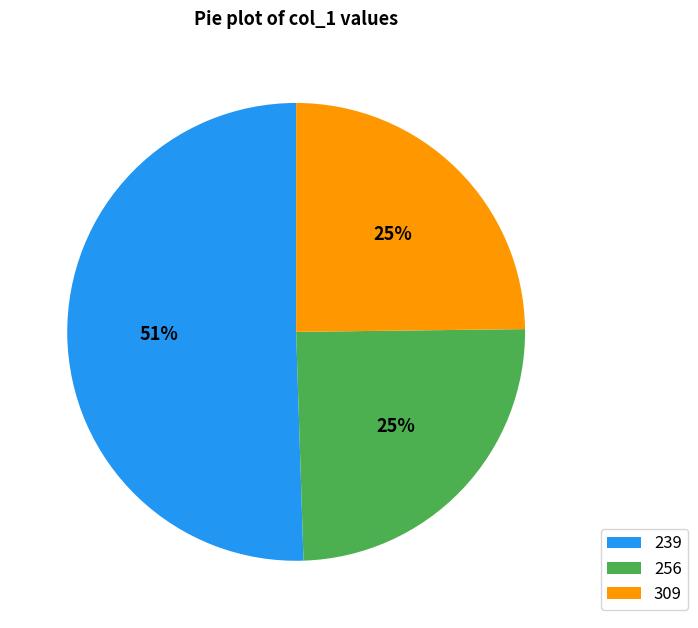

Which slice is the largest?

239